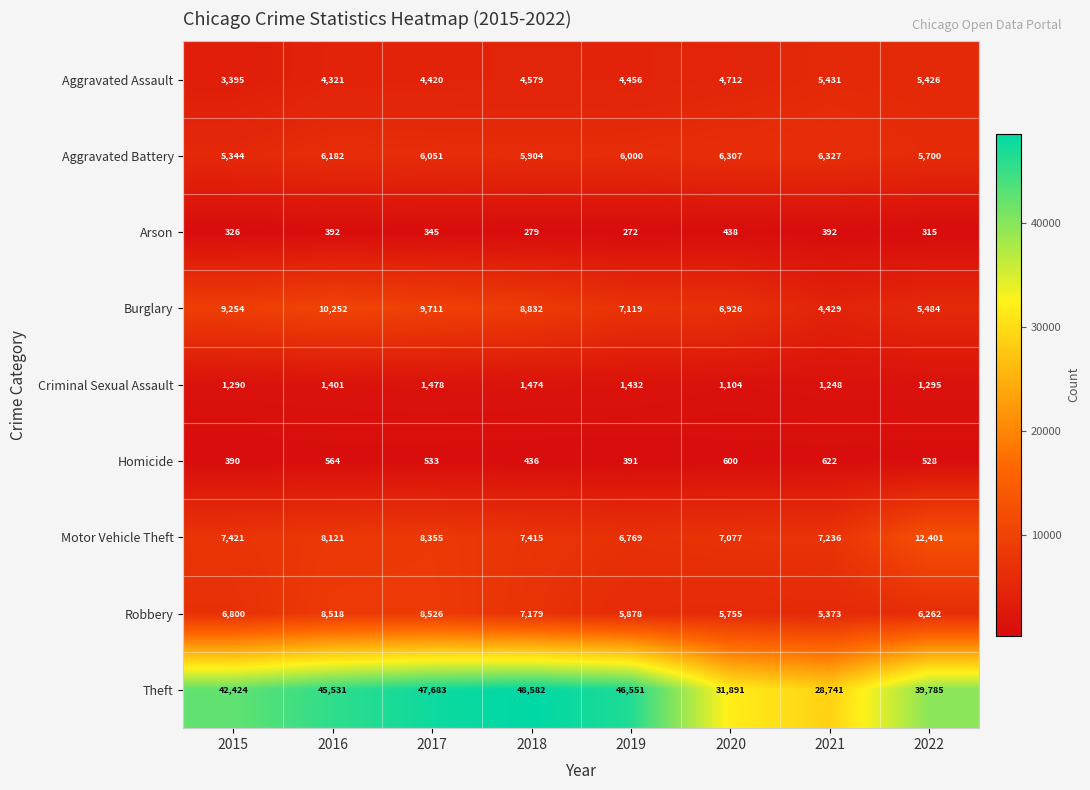

At which category is the sum across all series the highest?

2017